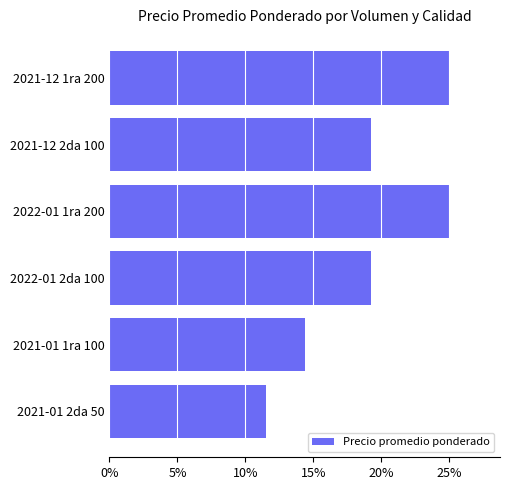

Does the chart contain any negative values?

No